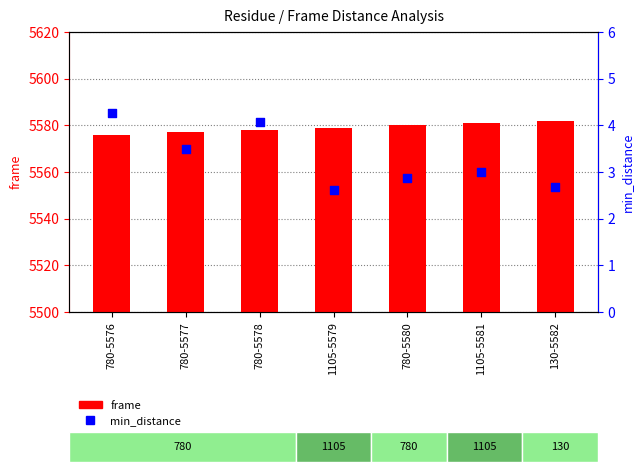

What are all the series names shown in the legend?

frame, min_distance